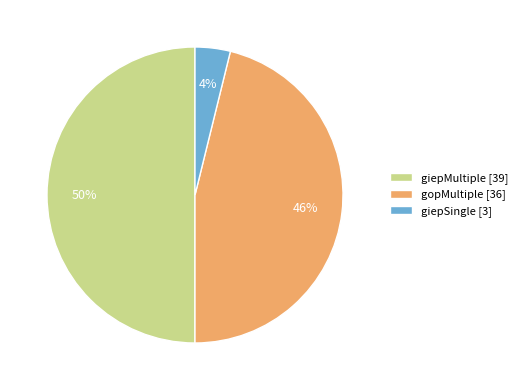

Combined, do giepMultiple [39] and giepSingle [3] account for over 50%?

Yes